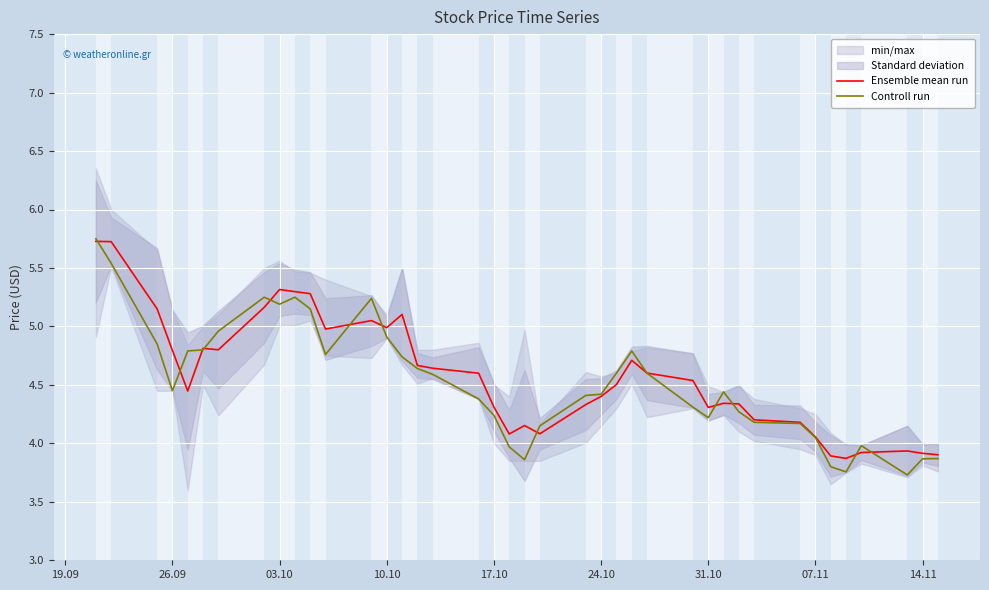

What is the lowest value of the Ensemble mean run series?

3.9